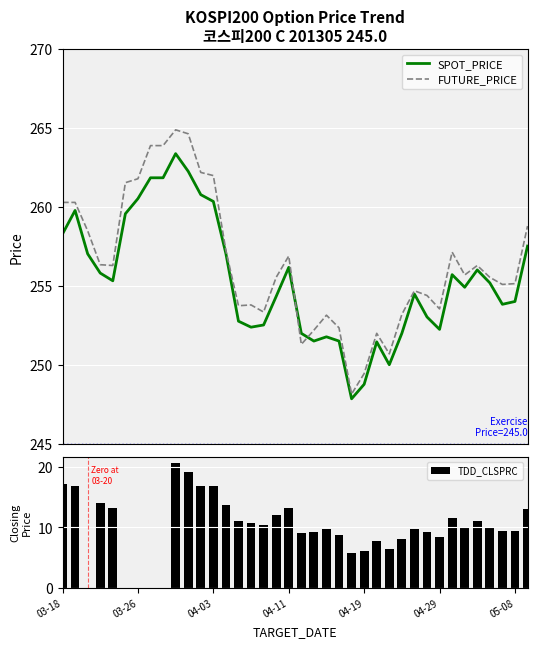

What is the sum of all TDD_CLSPRC values?

378.6